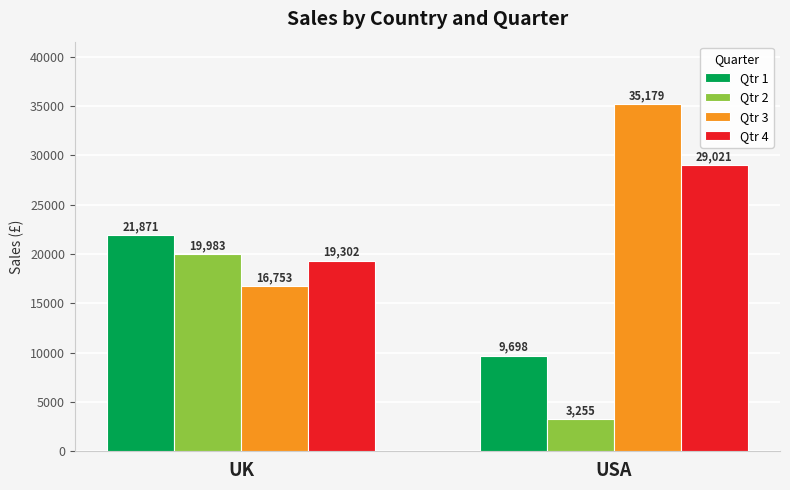

How many bars are there in each group?

4